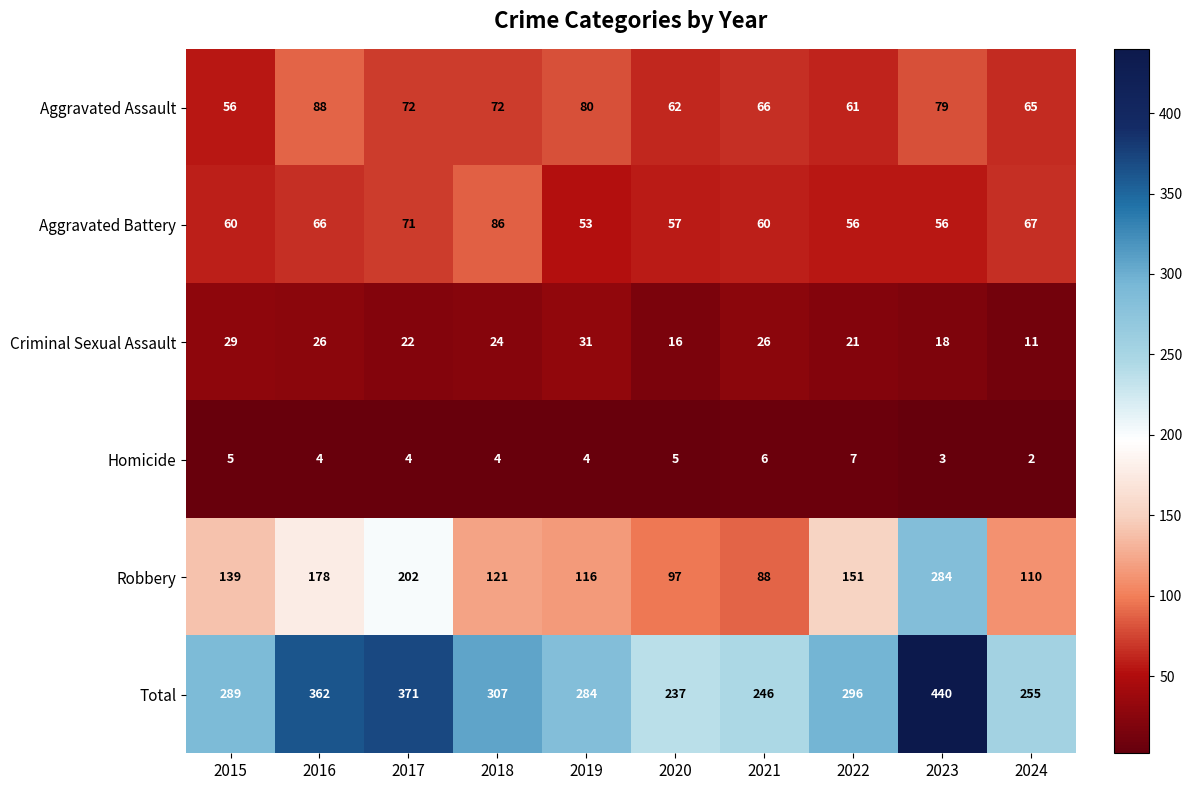

What is the approximate value of Homicide at 2017?

4